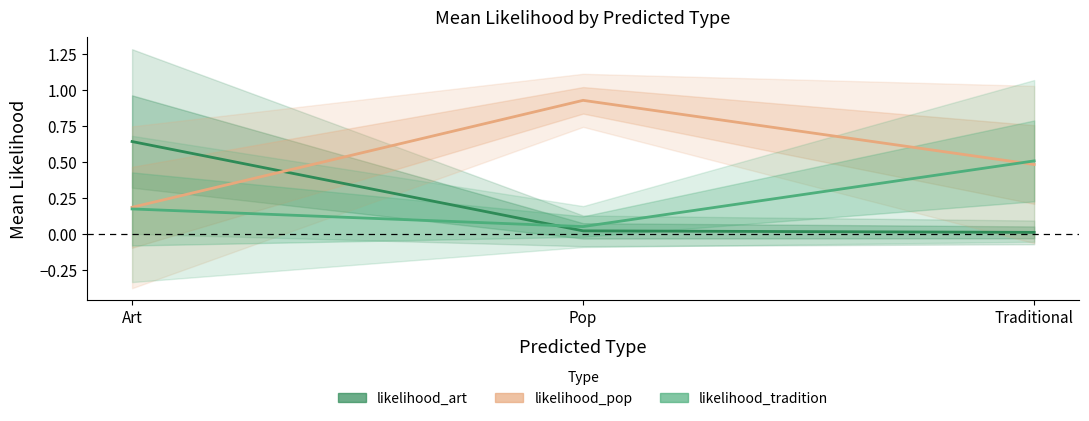

Is the value of likelihood_tradition at Traditional greater than the value of likelihood_art at Art?

No